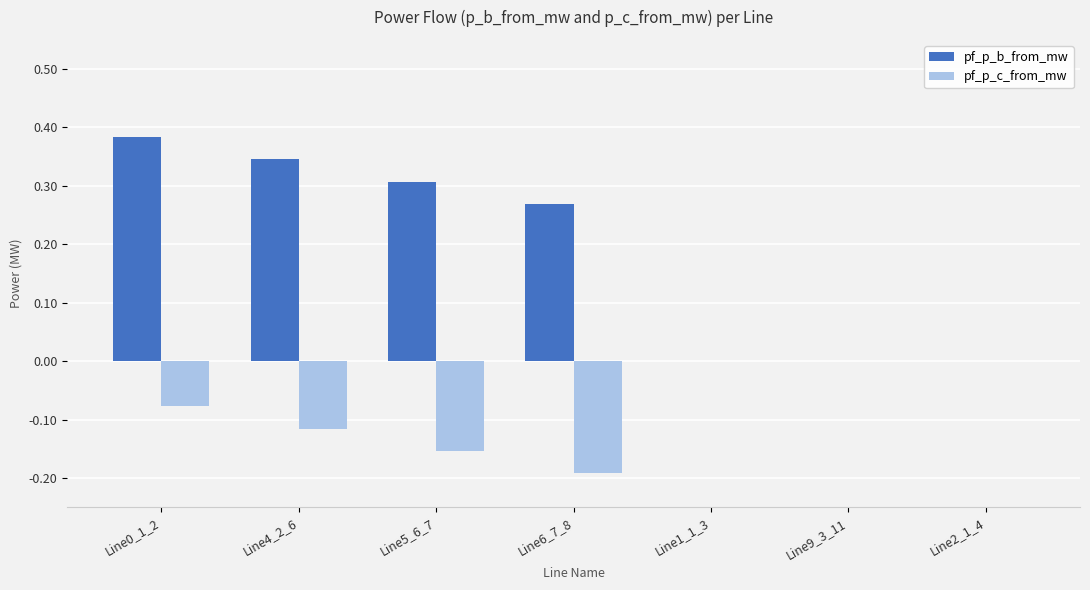

Which series changed the most between Line6_7_8 and Line2_1_4?

pf_p_b_from_mw